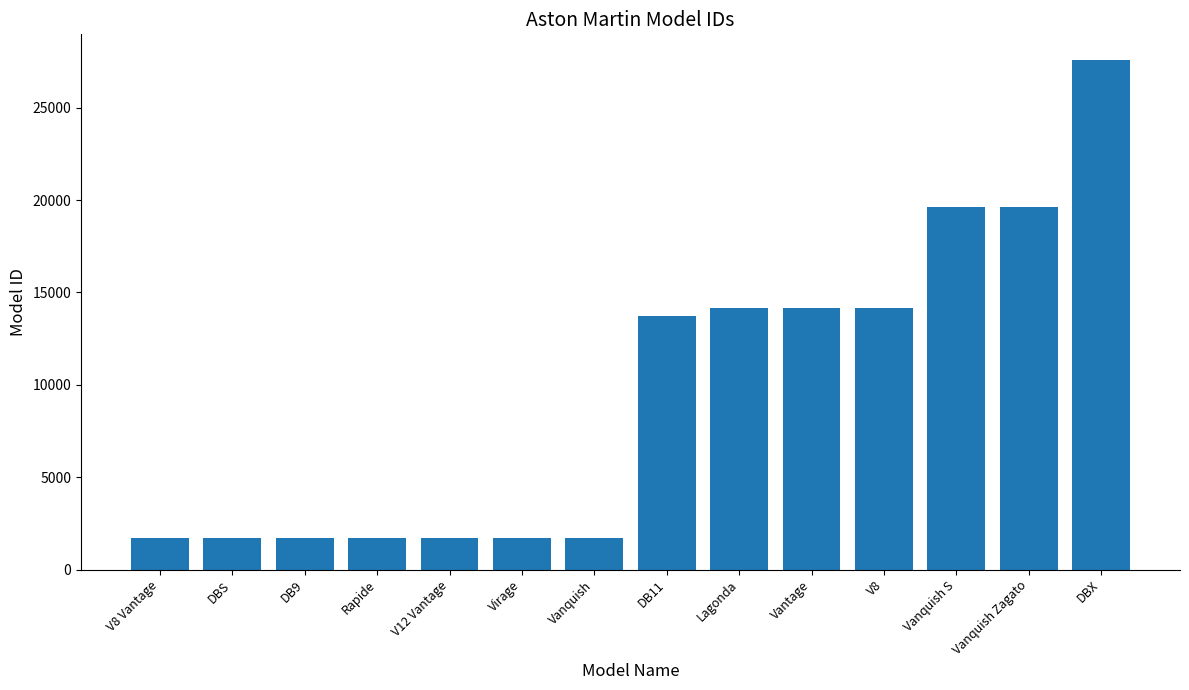

What is the maximum value shown in the chart?

27591